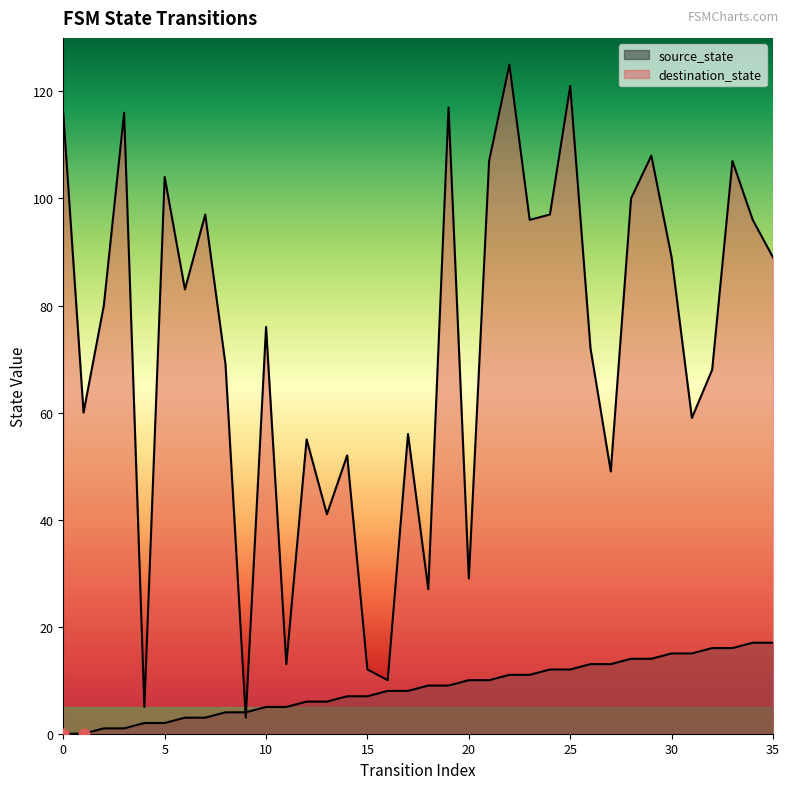

Which series contains the lowest Y value?

source_state